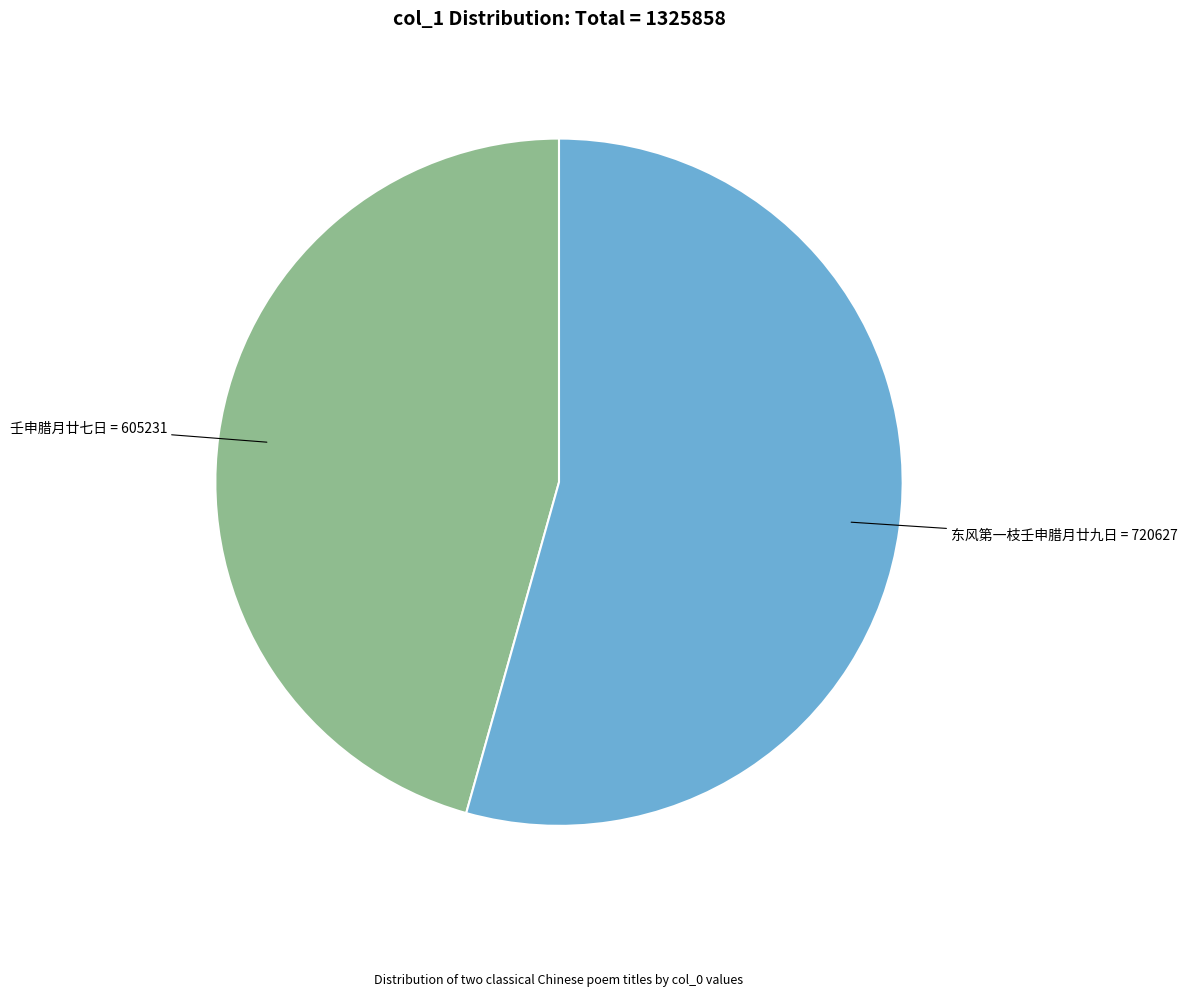

Is there a majority slice in this chart?

Yes